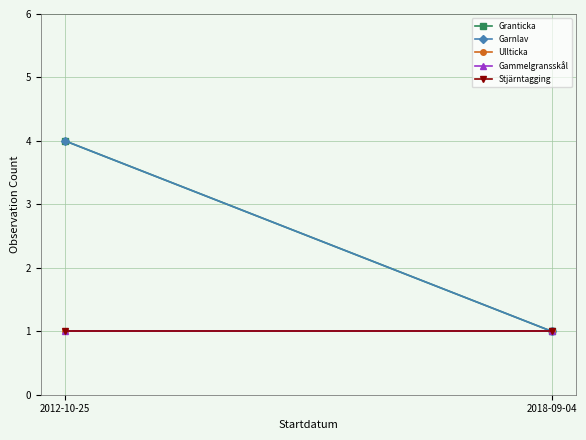

What position from the right is 2012-10-25?

2